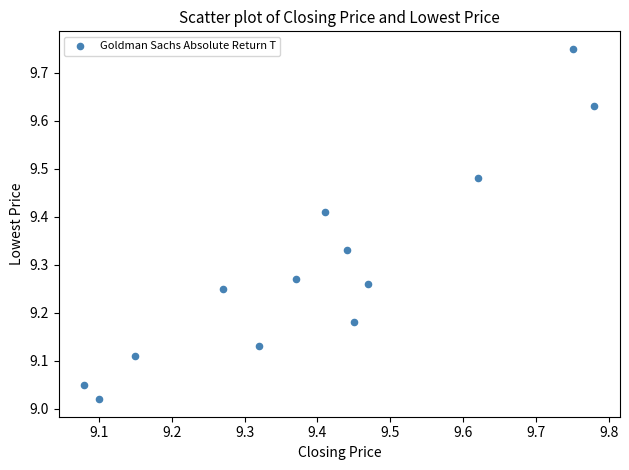

What is the range of Y values (max minus min)?

0.7